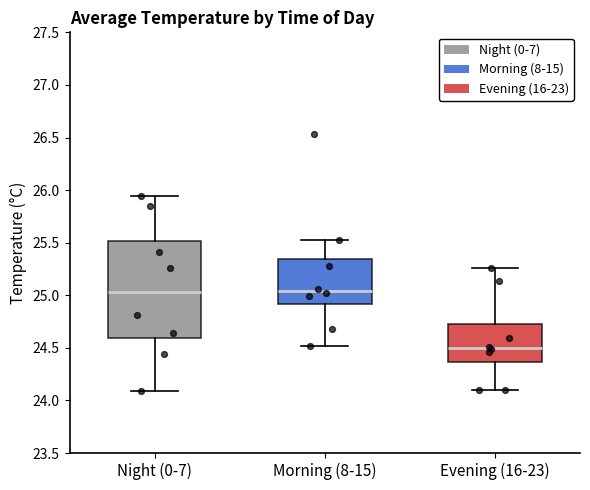

Comparing the boxes themselves (not the whiskers), which one is the tallest?

Night (0-7)